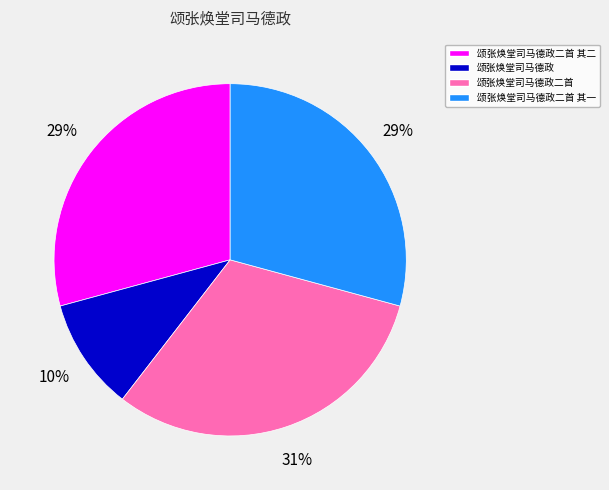

Approximately how many times larger is the value at 颂张焕堂司马德政二首 compared to 颂张焕堂司马德政二首 其二?

1.1